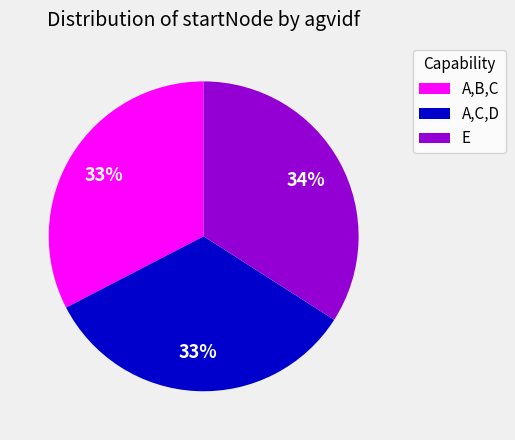

To the nearest percent, what portion does A,C,D represent?

33%